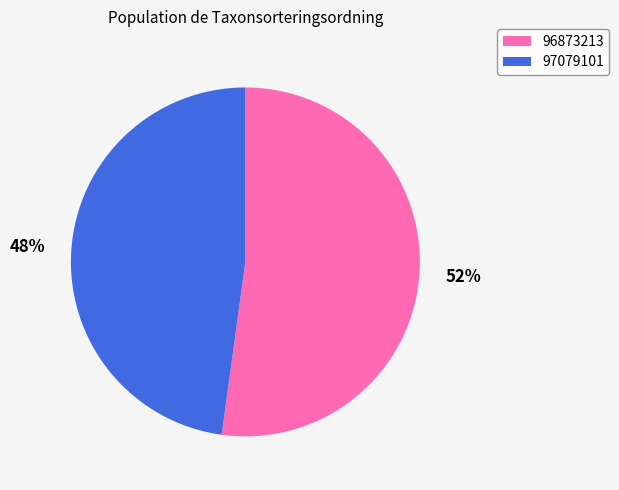

What is the largest slice in the pie chart?

96873213